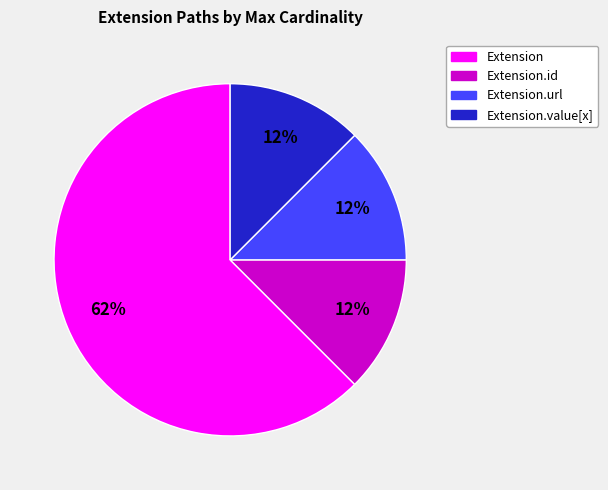

How many segments does this pie chart have?

4